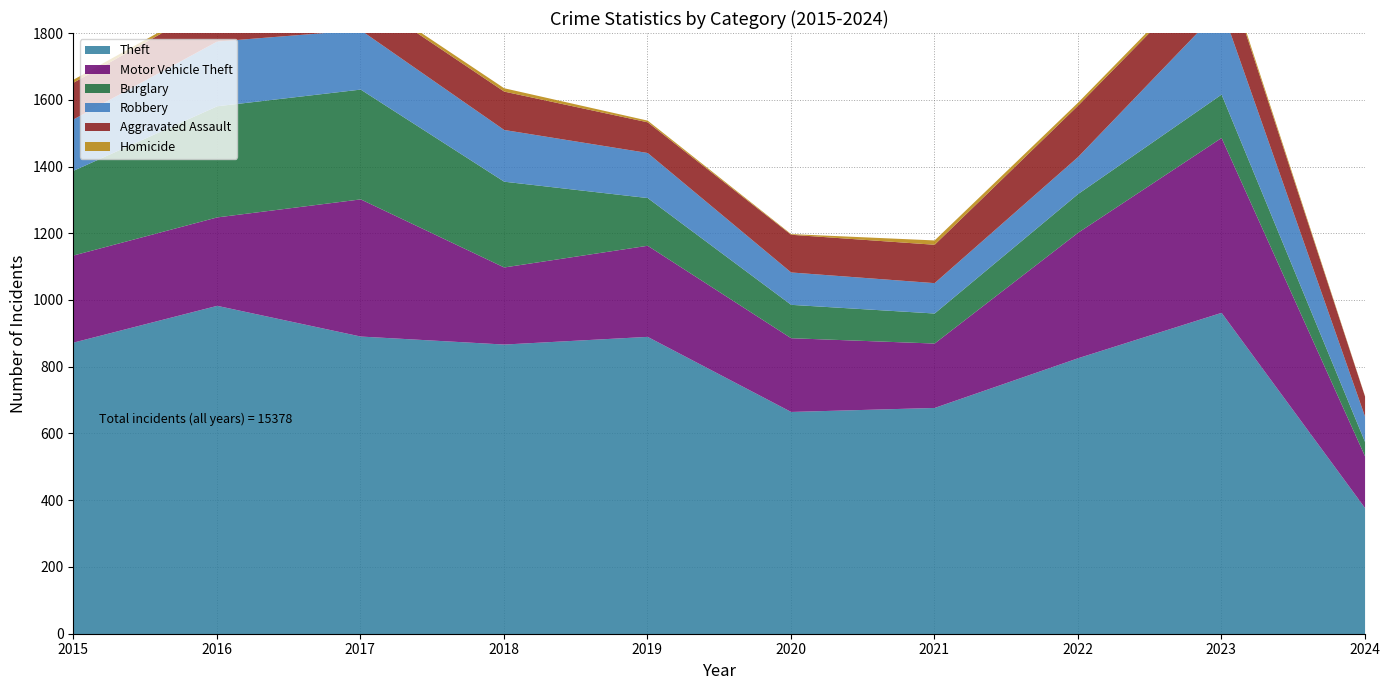

Which series has the largest range (max minus min)?

Theft